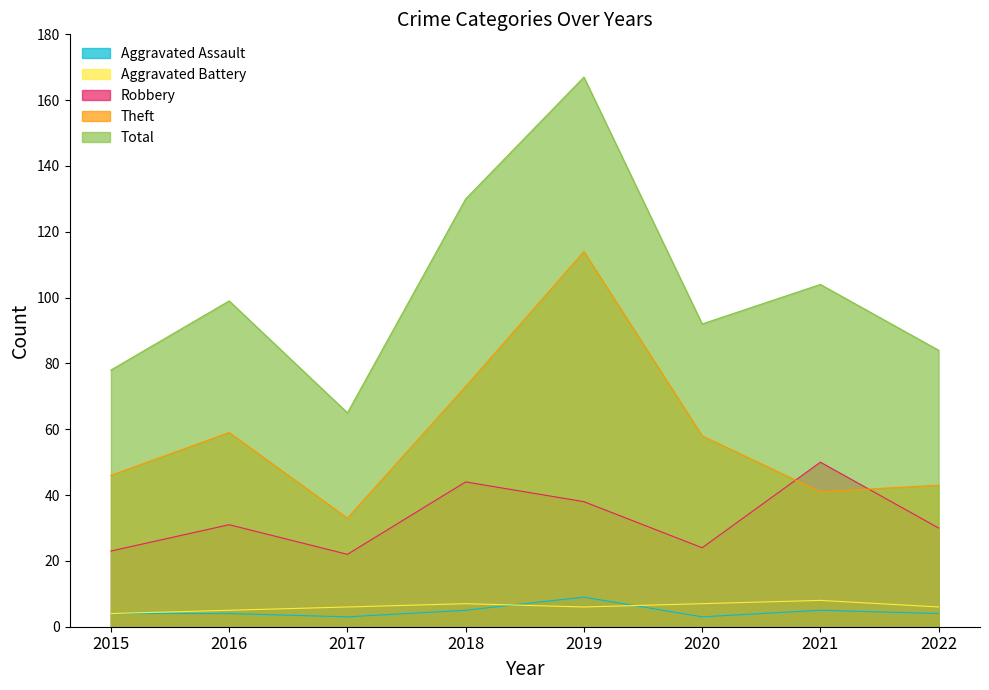

In Aggravated Battery, how many points are higher than both neighbors (excluding endpoints)?

2